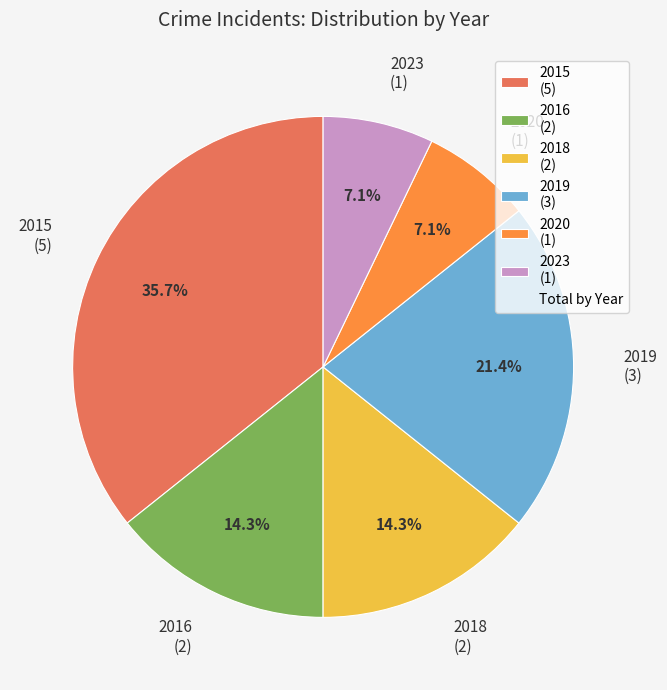

Between 2023 (1) and 2015 (5), which is larger?

2015 (5)